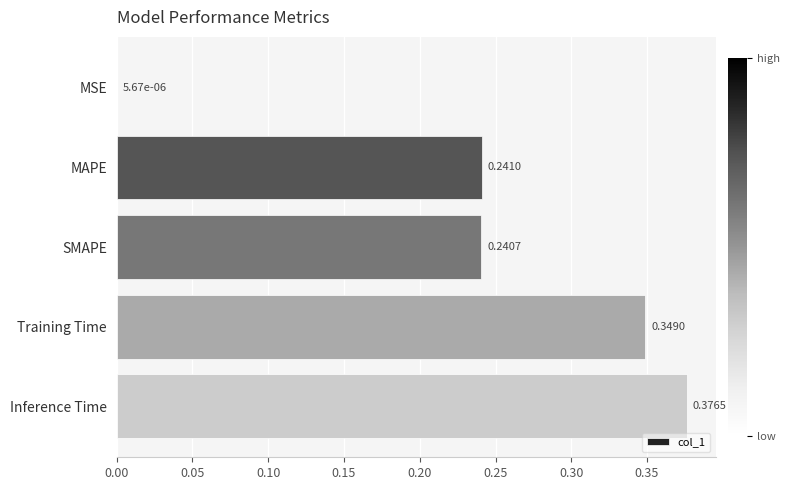

Are the bars horizontal?

Yes